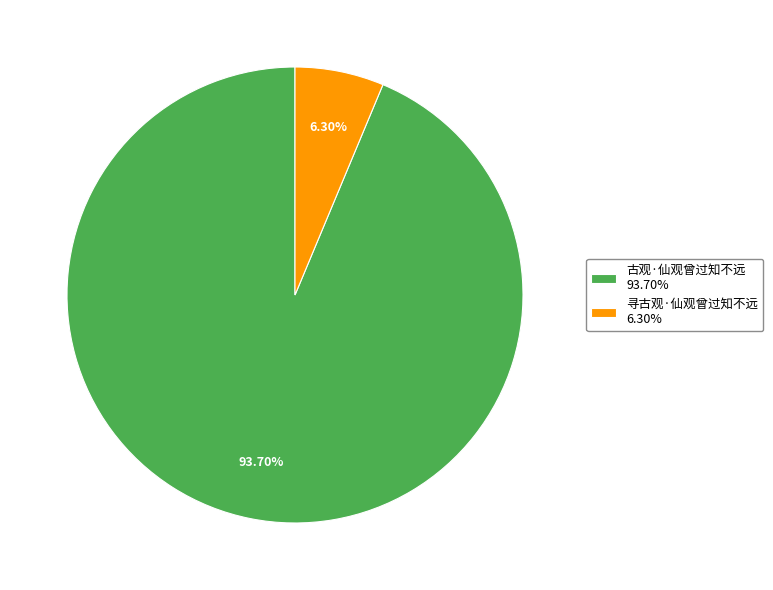

What percentage is the 古观·仙观曾过知不远 slice, to the nearest percent?

94%